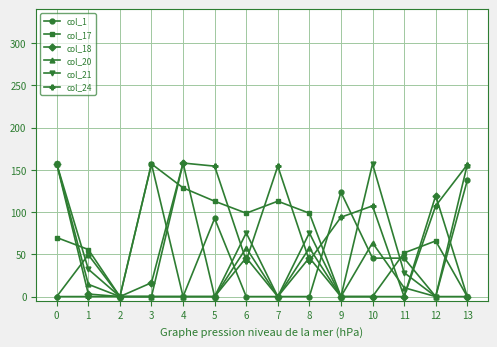

True or false: col_1 has a value of -104.2 at 12.

False